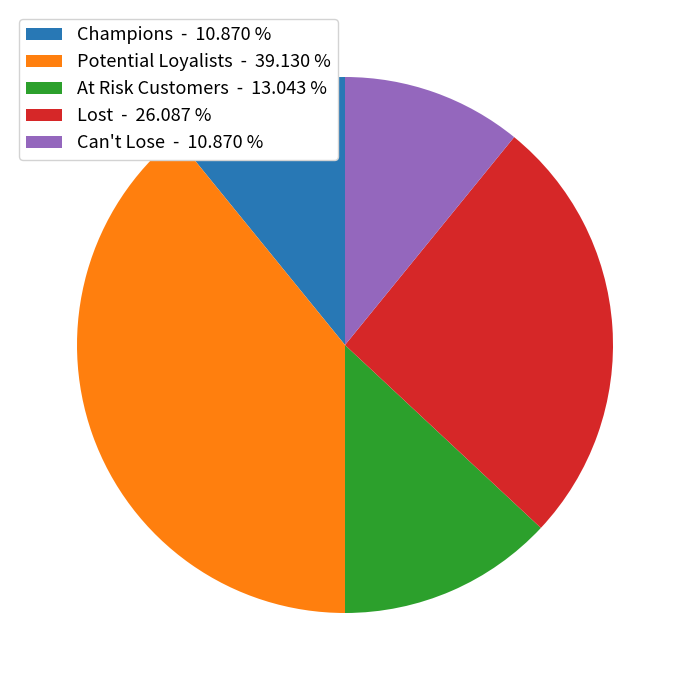

Is there a majority slice in this chart?

No